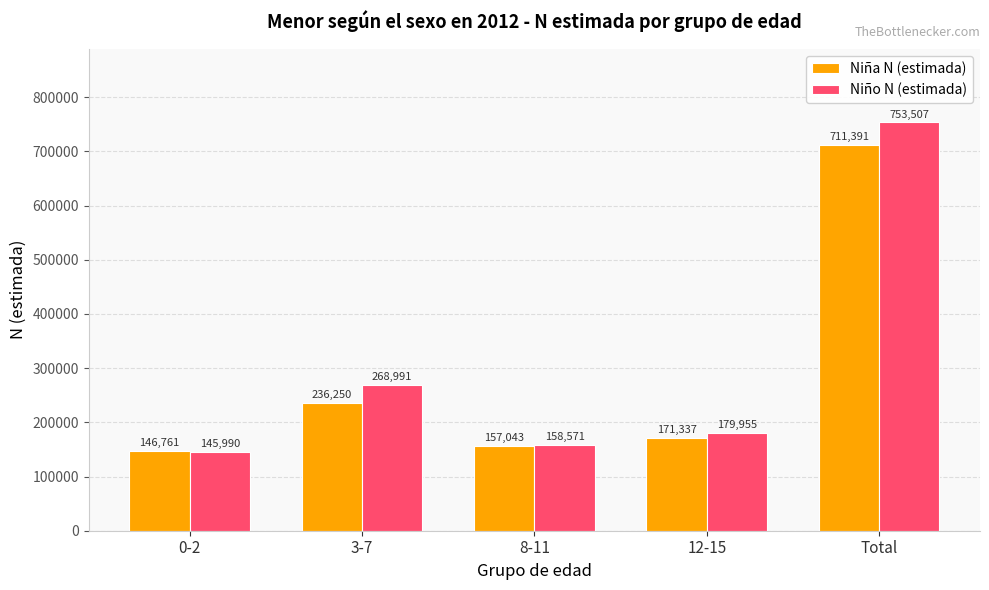

What is the value of the Niña N (estimada) bar at the 3rd from the left?

157043